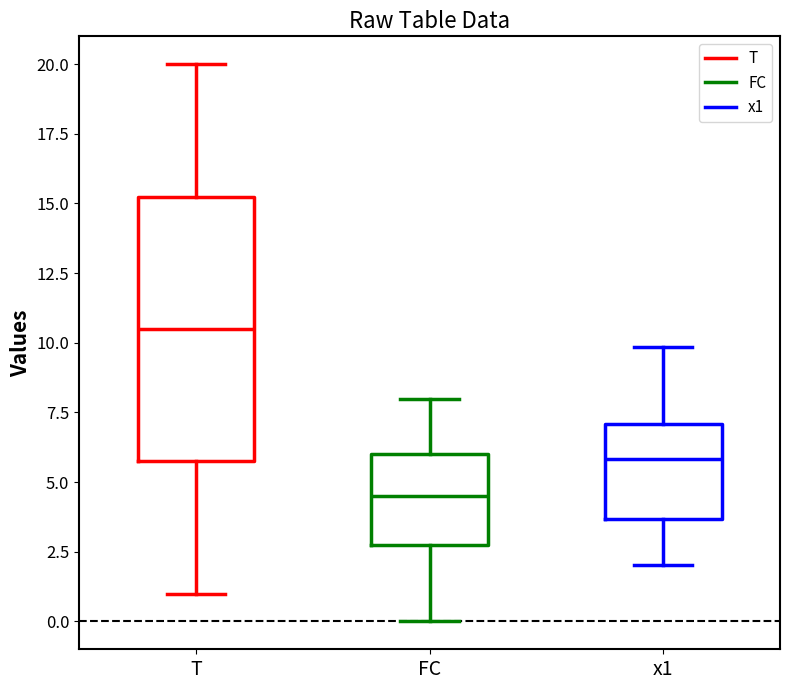

Reading left to right, transcribe this box plot: for each box, give where its median line is, the range the box spans, and where its two whiskers end, as read against the y-axis. The values are not printed on the chart, so give them approximately, as read against the axis.

T: median 10.5, box 6.0 to 15.5, whiskers 1.0 to 20.0
FC: median 4.5, box 3.0 to 6.0, whiskers 0.0 to 8.0
x1: median 6.0, box 3.5 to 7.0, whiskers 2.0 to 10.0